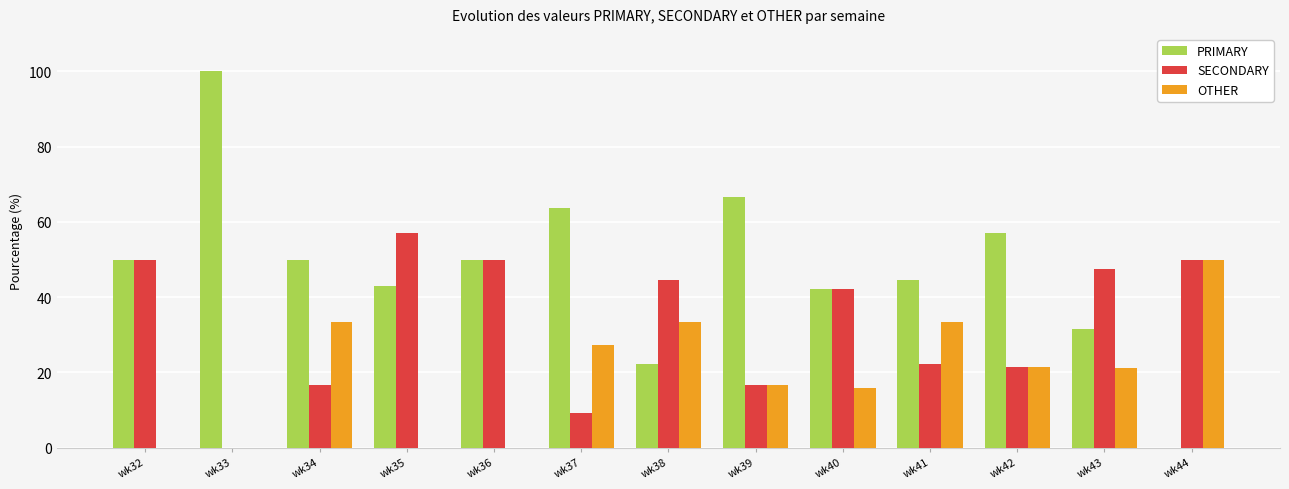

What is the spread (max minus min) of values at wk44?

50.0